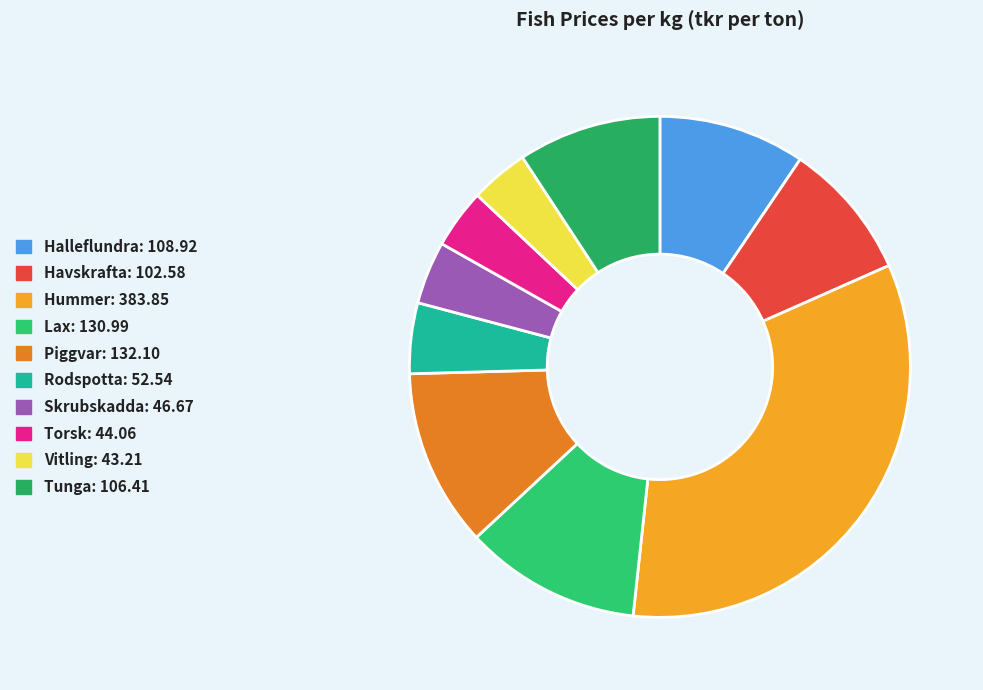

Rank the categories by value from lowest to highest.

Vitling, Torsk, Skrubskadda, Rodspotta, Havskrafta, Tunga, Halleflundra, Lax, Piggvar, Hummer